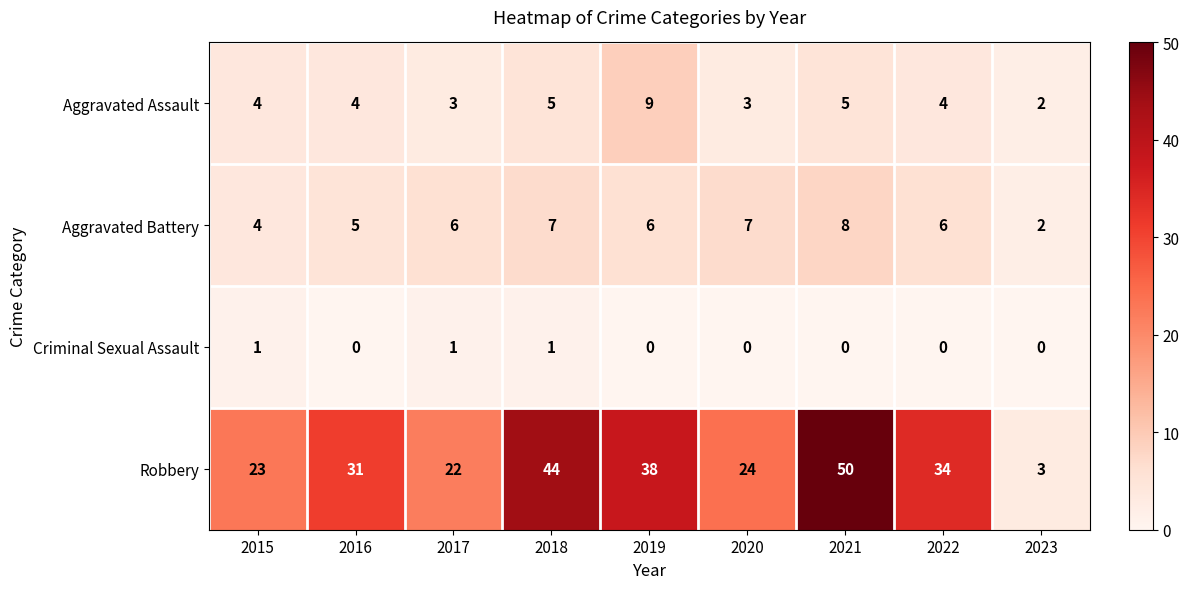

The Aggravated Assault series shows 5 at 2021. True or false?

True